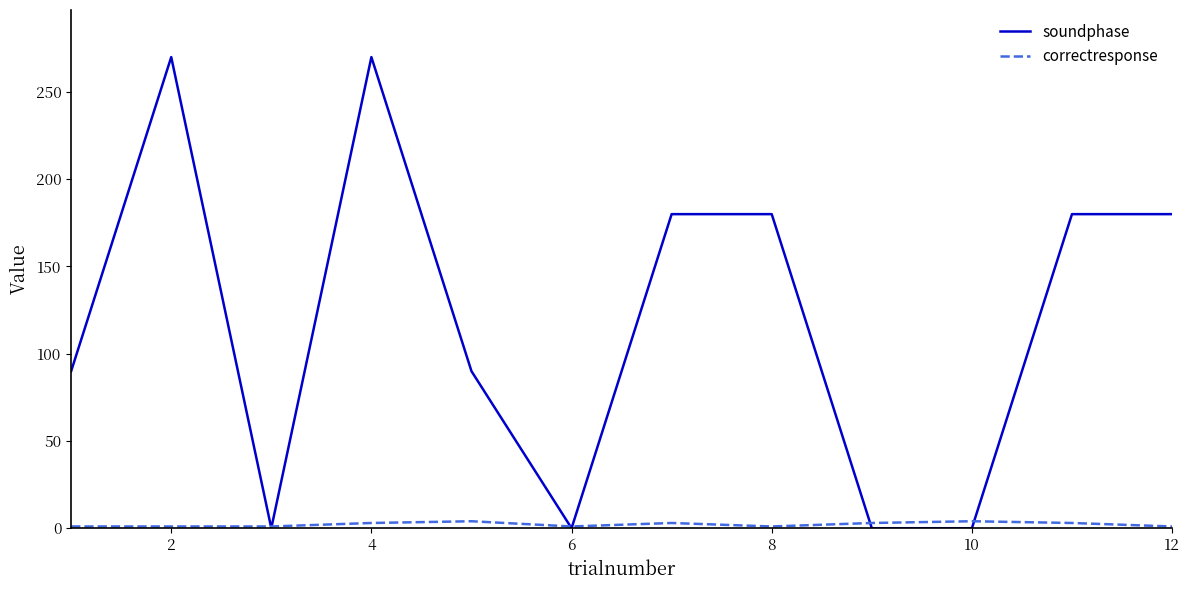

What is the greatest value displayed?

270